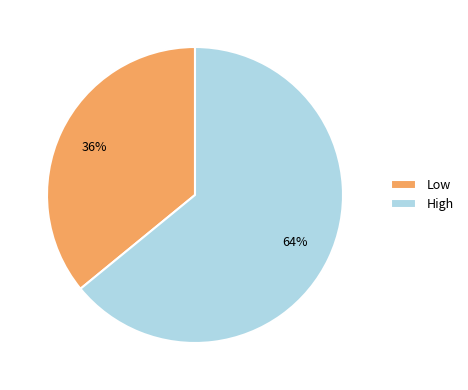

Which slice is the largest?

High